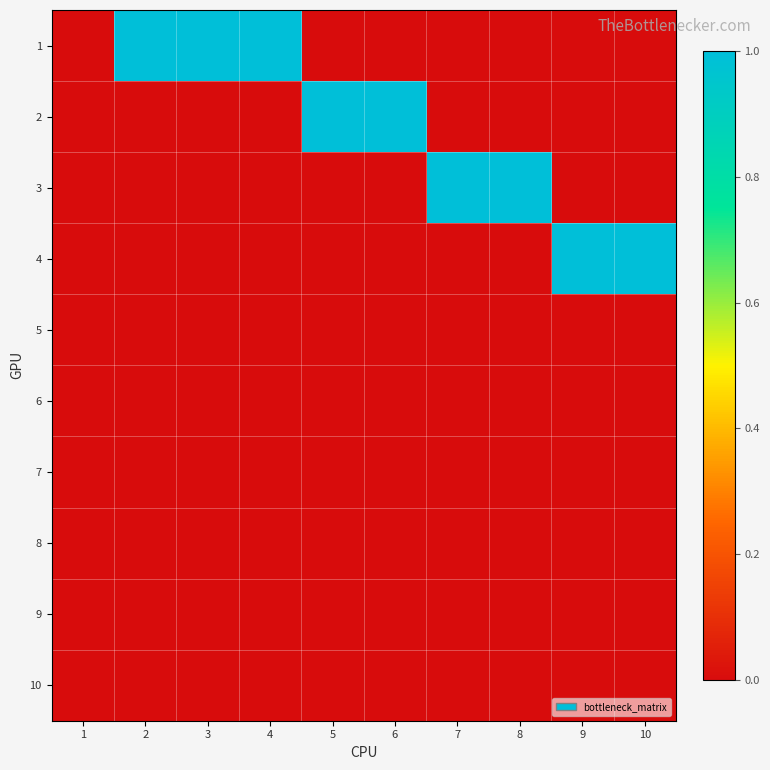

What is the maximum value shown in the chart?

1